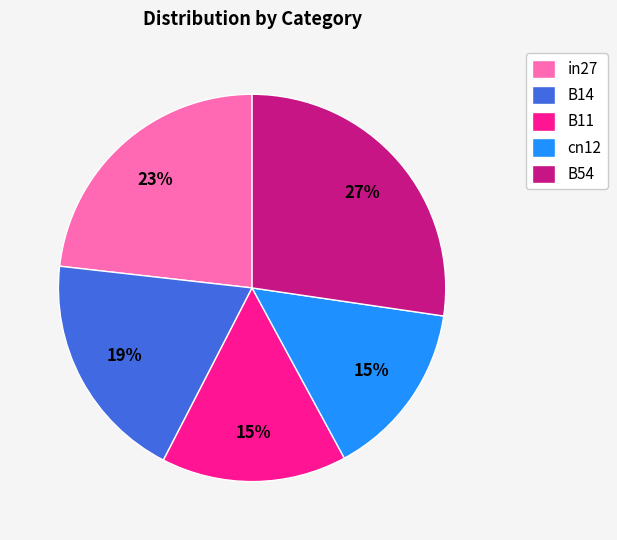

True or false: in27 accounts for 18% of the total.

False